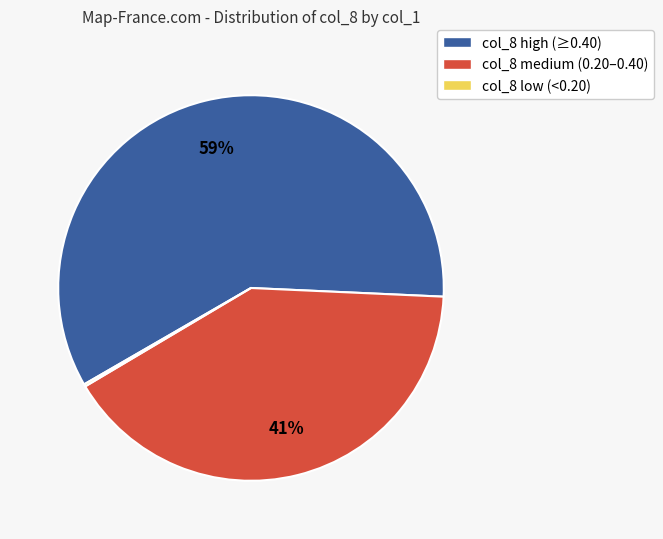

What is the ratio of the value at col_8 high (≥0.40) to the value at col_8 medium (0.20–0.40)?

1.4